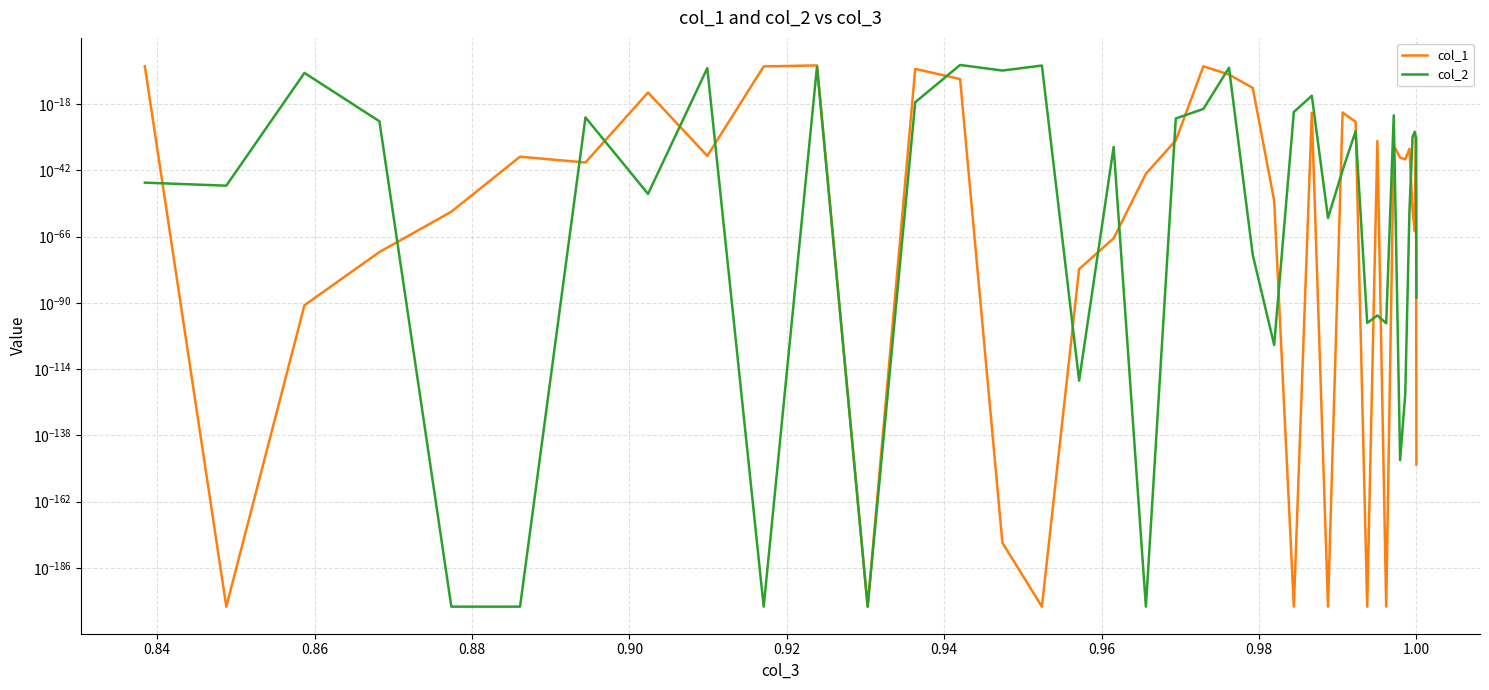

True or false: col_1 has more than 0 interior local peaks.

True